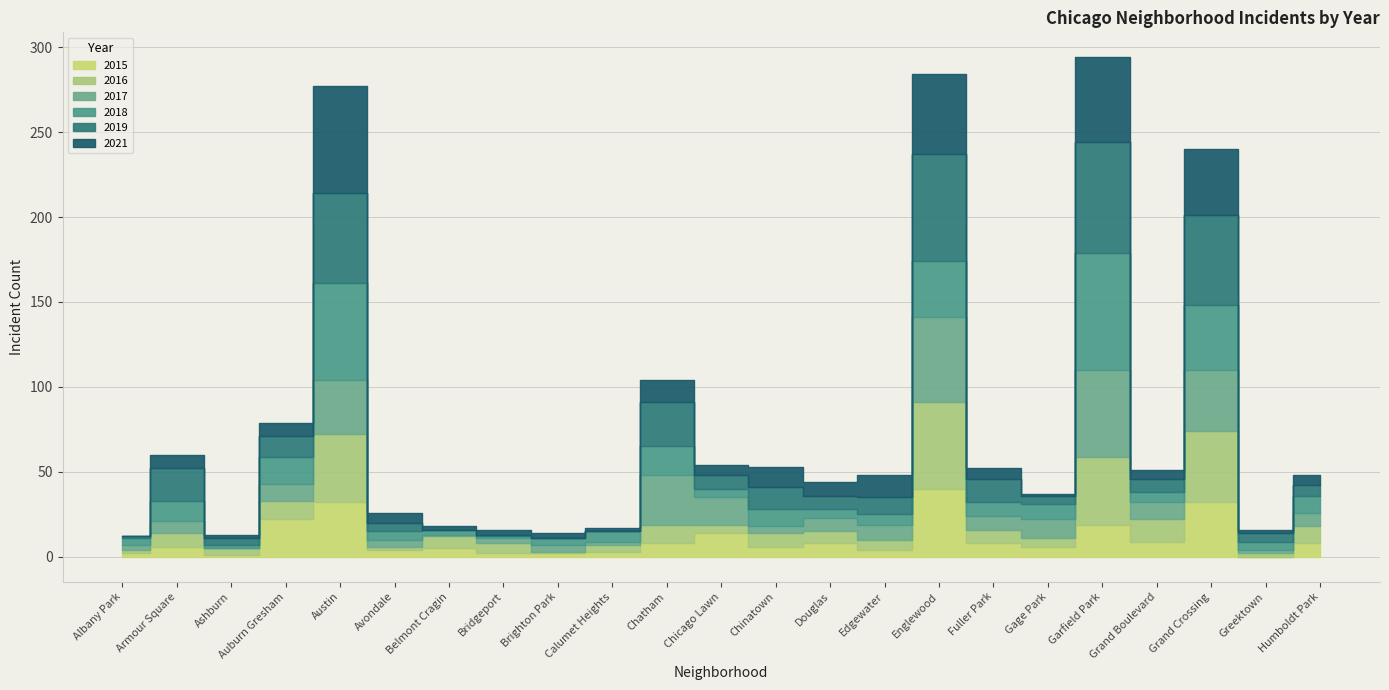

What is the maximum value shown in the chart?

69